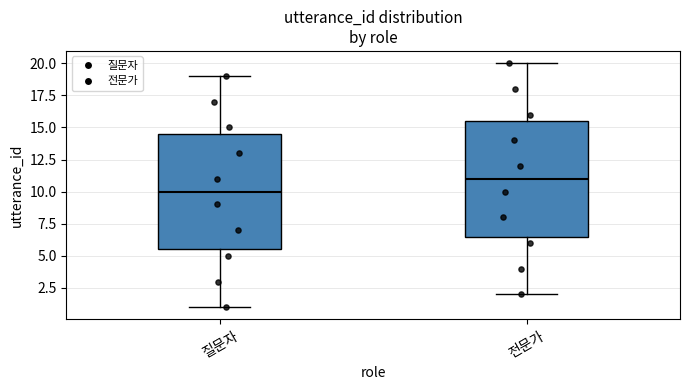

Reading left to right, read every box against the y-axis: the position of its median line, the range the box covers, and the ends of its whiskers. The values are not printed on the chart, so give them approximately, as read against the axis.

질문자: median 10.0, box 5.5 to 14.5, whiskers 1.0 to 19.0
전문가: median 11.0, box 6.5 to 15.5, whiskers 2.0 to 20.0